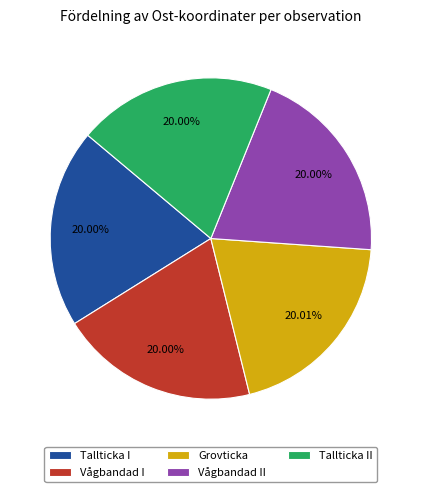

How many slices are in this pie chart?

5